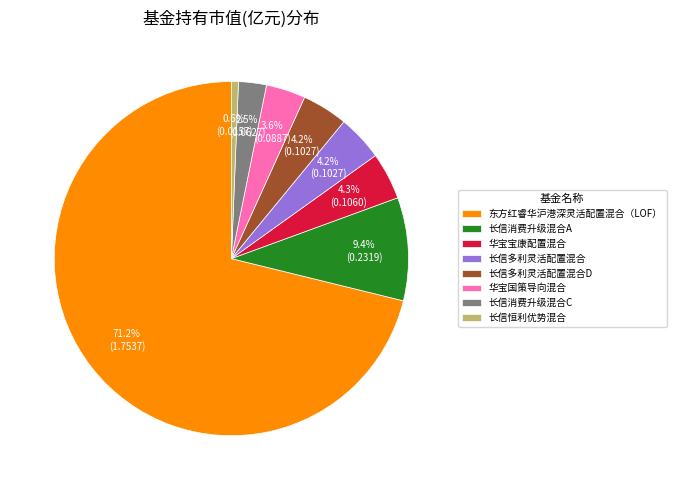

Does 东方红睿华沪港深灵活配置混合（LOF） account for over 50% of the chart?

Yes